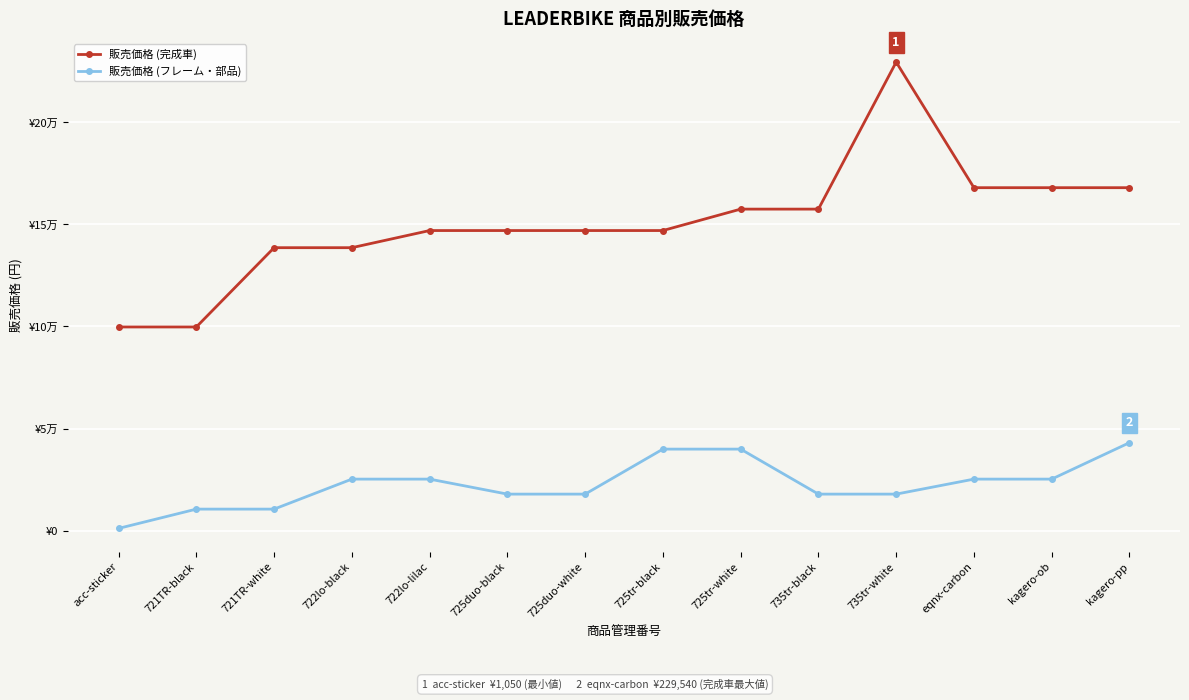

At which label does 販売価格 (フレーム・部品) reach its peak?

kagero-pp